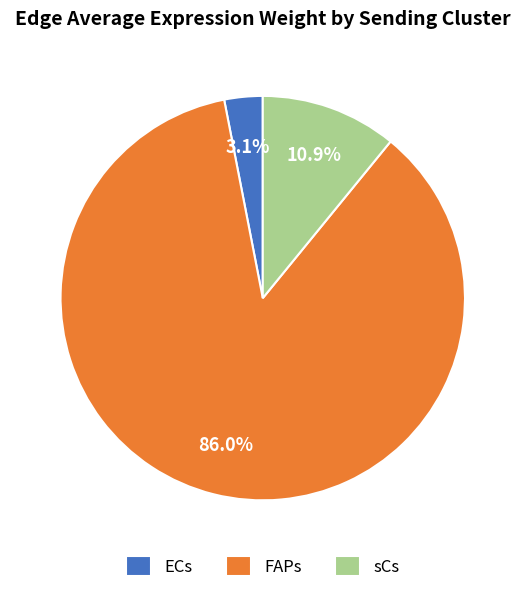

Which slice is the largest?

FAPs